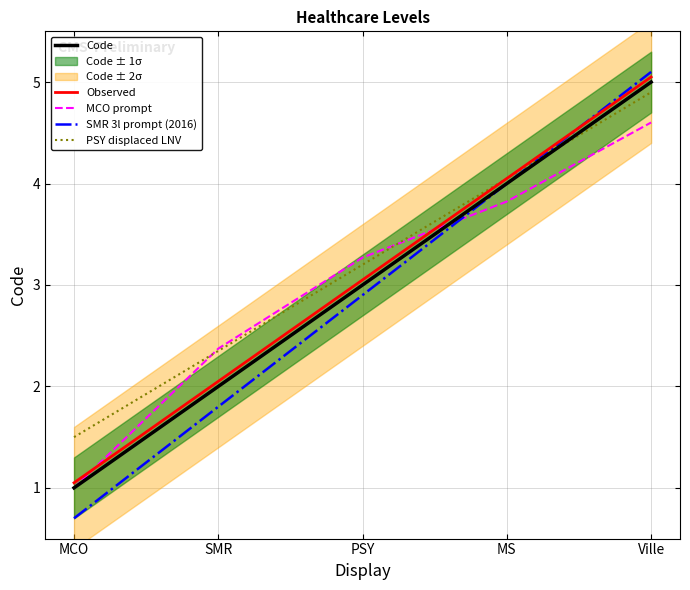

Which series ends up on top after the final intersection of SMR 3l prompt (2016) and PSY displaced LNV?

SMR 3l prompt (2016)